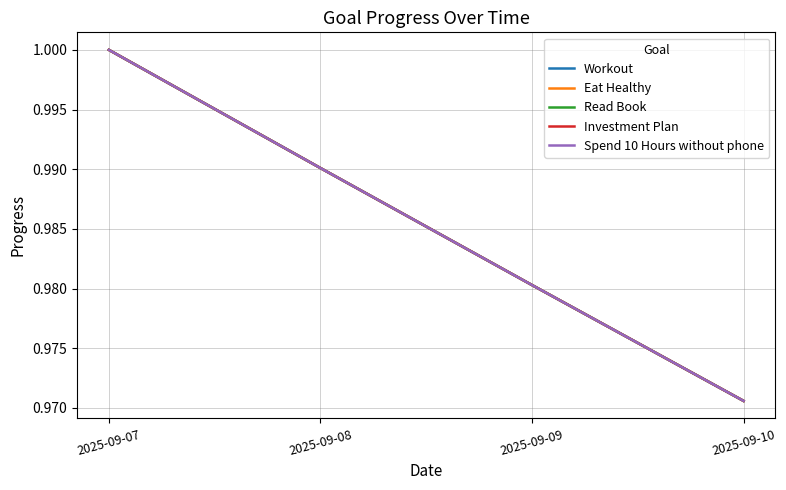

Which series changed the most between 2025-09-08 and 2025-09-09?

Workout